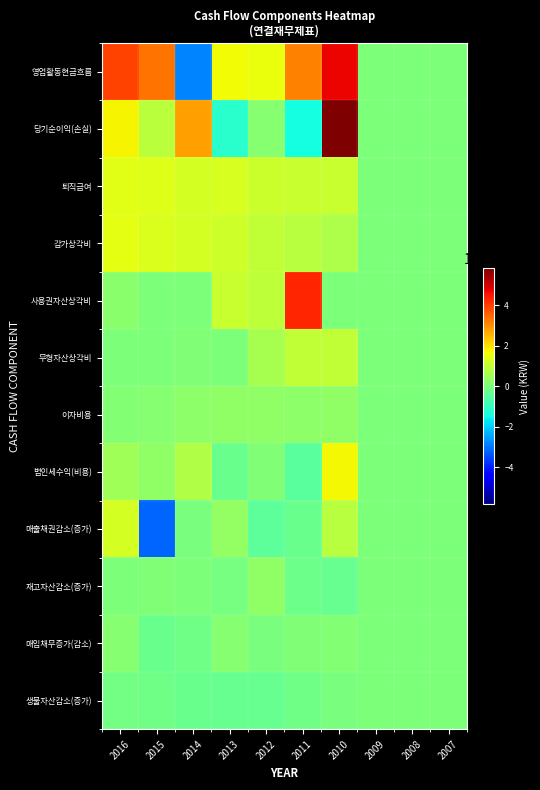

Reading left to right, what are all the values shown in this chart?

영업활동현금흐름: 2016=39556921348	2015=33522348967	2014=-28432711312	2013=16628075132	2012=15681781124	2011=31620486092	2010=47268003175	2009=0	2008=0	2007=0
당기순이익(손실): 2016=17437898185	2015=8831541129	2014=28010924348	2013=-11456389066	2012=1433784911	2011=-14541109743	2010=58251383974	2009=0	2008=0	2007=0
퇴직급여: 2016=14262391270	2015=13699123562	2014=12452839279	2013=13170941767	2012=11293490929	2011=10486827374	2010=10545309067	2009=0	2008=0	2007=0
감가상각비: 2016=14711380958	2015=13610645130	2014=12500350654	2013=11405230486	2012=9702725547	2011=8474687861	2010=7251270229	2009=0	2008=0	2007=0
사용권자산상각비: 2016=1900958108	2015=12484315	2014=47562108	2013=10898005349	2012=9320957020	2011=42778546318	2010=0	2009=0	2008=0	2007=0
무형자산상각비: 2016=229166060	2015=229166060	2014=471892227	2013=0	2012=6076251437	2011=9720907808	2010=9720907808	2009=0	2008=0	2007=0
이자비용: 2016=941167771	2015=1403190874	2014=2299936280	2013=2905073950	2012=2771098135	2011=2706270845	2010=3163199773	2009=0	2008=0	2007=0
법인세수익(비용): 2016=5141727493	2015=2997833884	2014=7610625092	2013=-2339333568	2012=594052883	2011=-4694170229	2010=16875308127	2009=0	2008=0	2007=0
매출채권감소(증가): 2016=12414624297	2015=-32049426658	2014=-283142387	2013=3453844627	2012=-4549678290	2011=-2668294097	2010=8469250778	2009=0	2008=0	2007=0
재고자산감소(증가): 2016=392637910	2015=755178433	2014=282085428	2013=-901253704	2012=3145671359	2011=-2199111776	2010=-2943346252	2009=0	2008=0	2007=0
매입채무증가(감소): 2016=1390282224	2015=-2280161240	2014=-1430814263	2013=1491516450	2012=-306797126	2011=656055294	2010=1311194910	2009=0	2008=0	2007=0
생물자산감소(증가): 2016=-1176677959	2015=-1525924338	2014=-2532640650	2013=-2973783202	2012=-3154628167	2011=-1696374803	2010=-448858986	2009=0	2008=0	2007=0